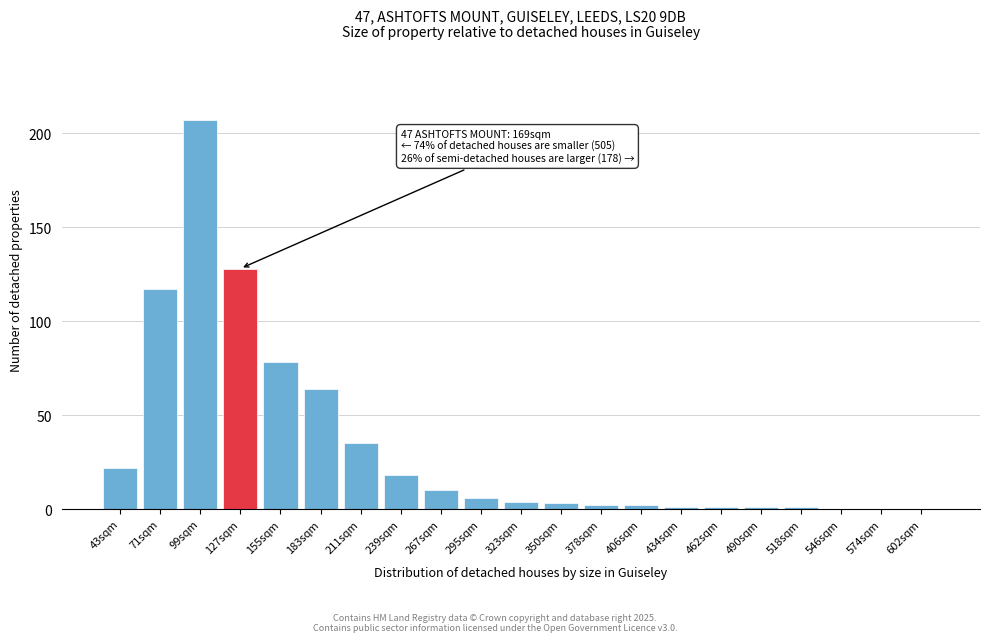

Reading right to left, transcribe all the data shown in this chart.

602sqm=0	574sqm=0	546sqm=0	518sqm=1	490sqm=1	462sqm=1	434sqm=1	406sqm=2	378sqm=2	350sqm=3	323sqm=4	295sqm=6	267sqm=10	239sqm=18	211sqm=35	183sqm=64	155sqm=78	127sqm=128	99sqm=207	71sqm=117	43sqm=22